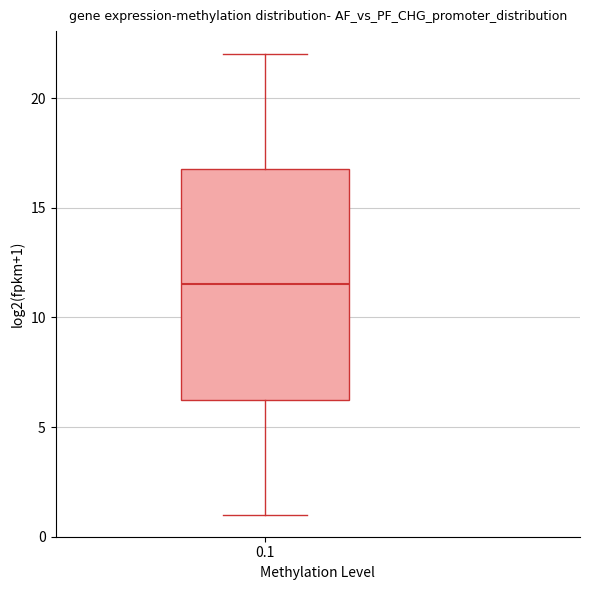

Where does the upper whisker of the box at x = 0.1 end on the y-axis? The values are not printed on the chart, so give them approximately, as read against the axis.

22.0